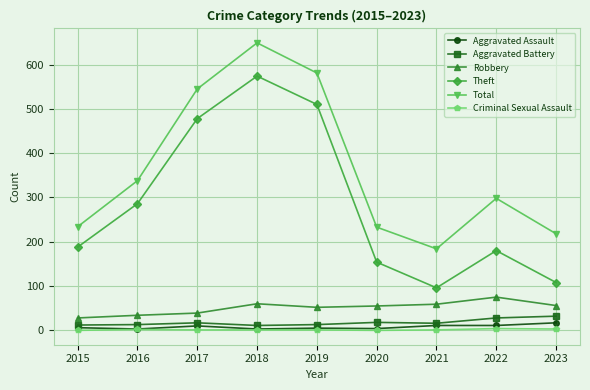

What is the difference between the highest and lowest values at 2021?

183